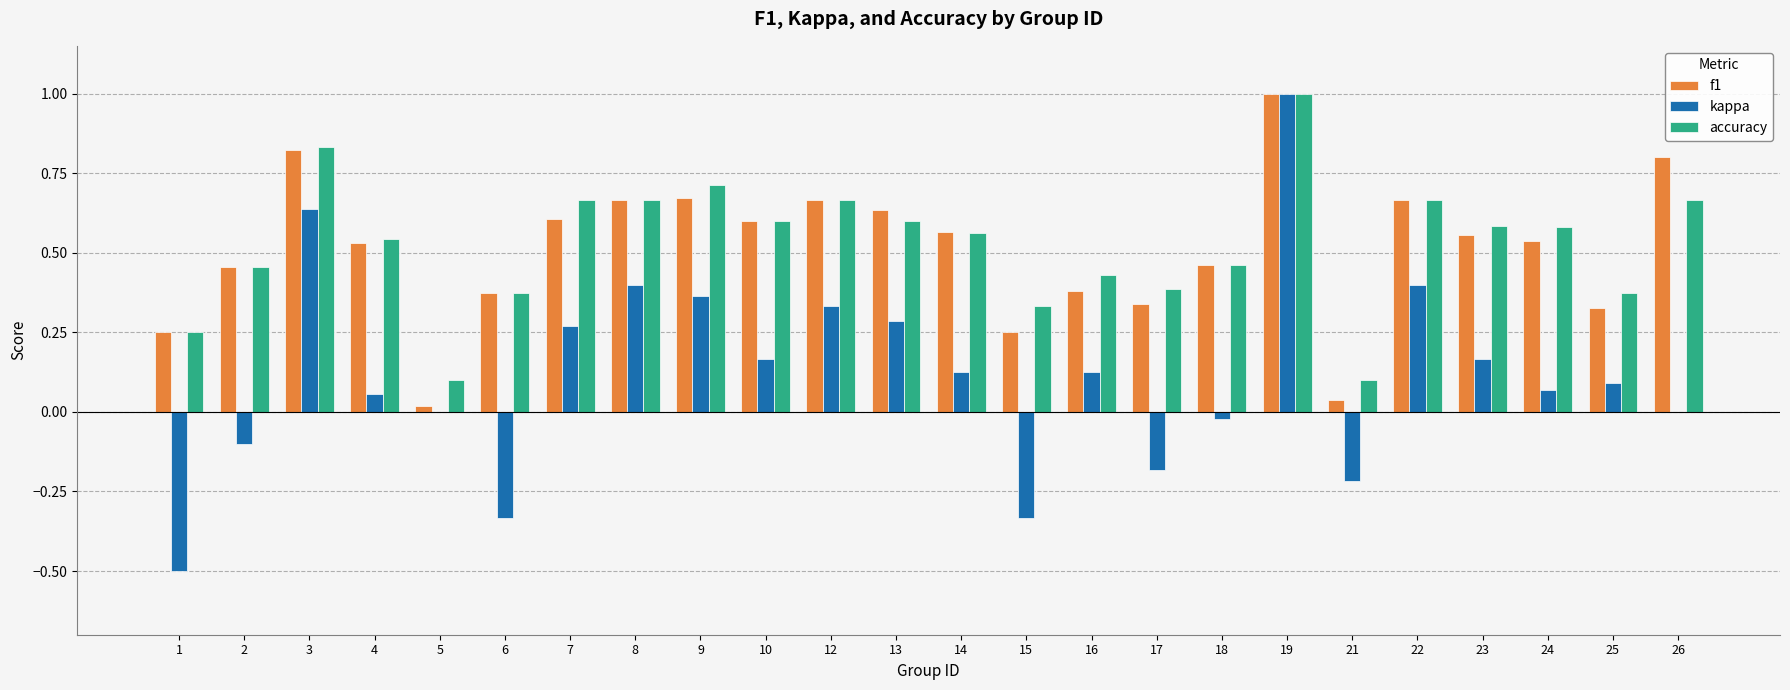

Is the value of kappa at 26 greater than the value of accuracy at 17?

No